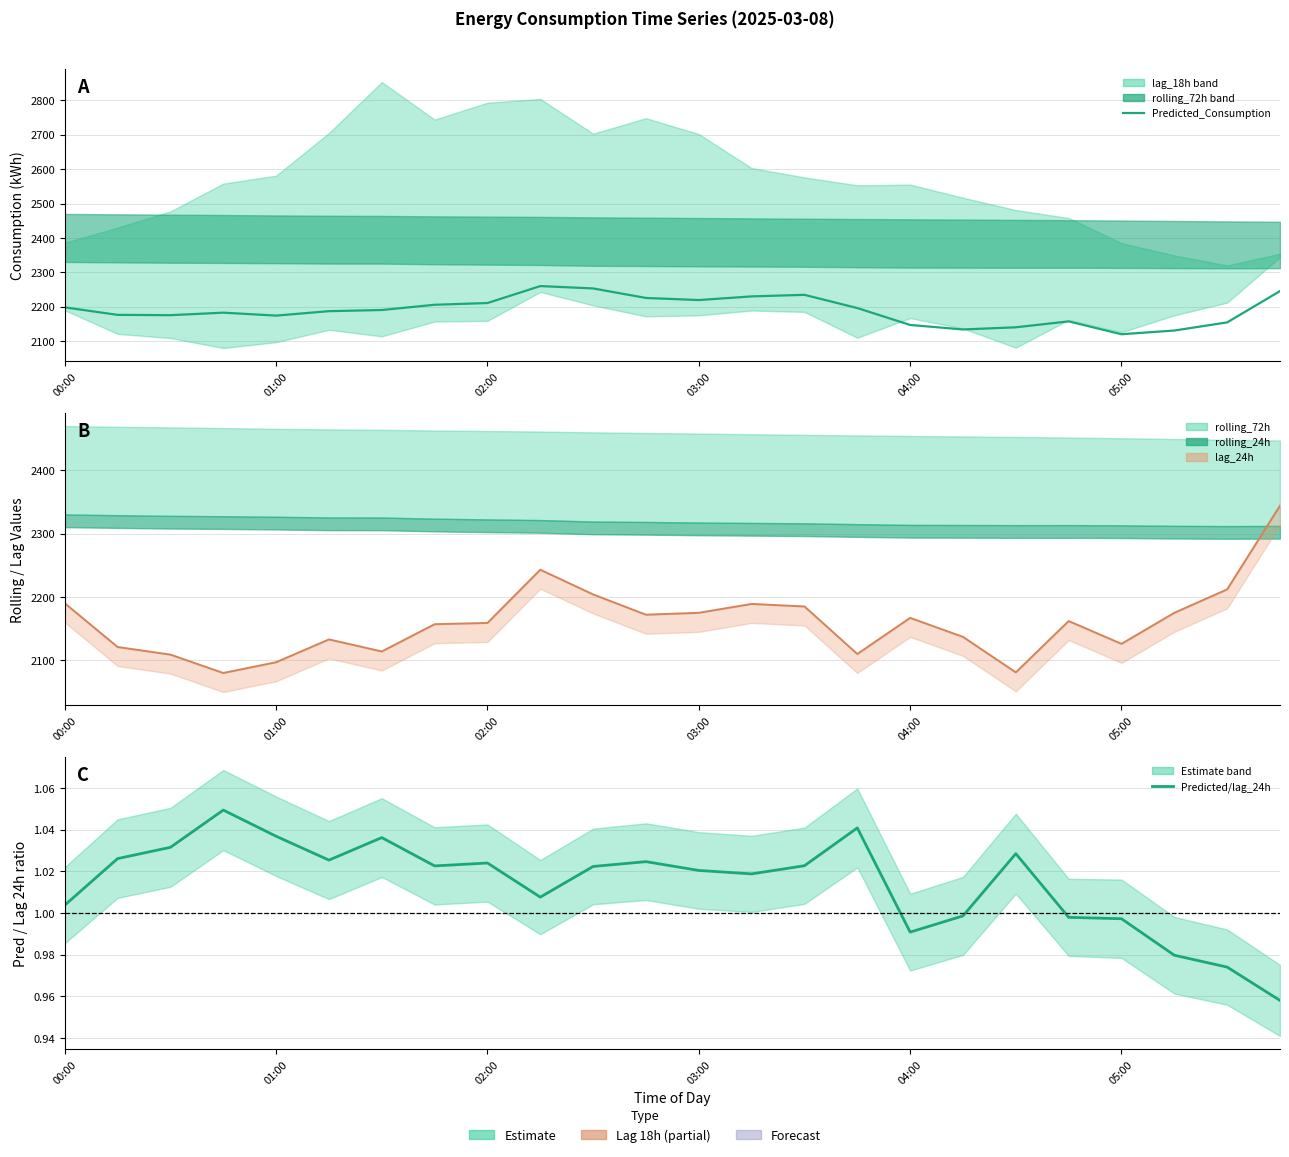

What is the total value across all series at 03:00?

4395.4